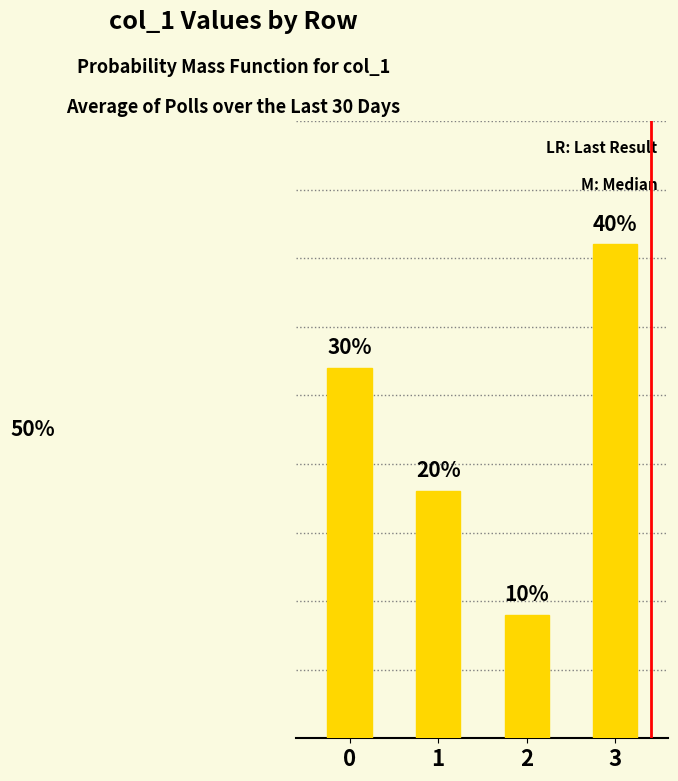

List the labels in order of value, smallest first.

2, 1, 0, 3